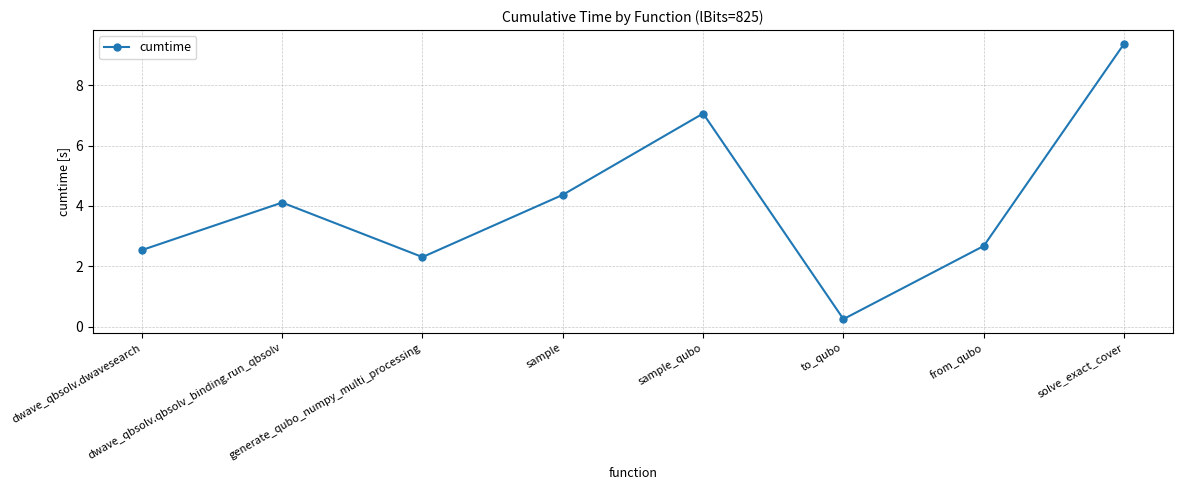

Between dwave_qbsolv.qbsolv_binding.run_qbsolv and solve_exact_cover, which is larger?

solve_exact_cover